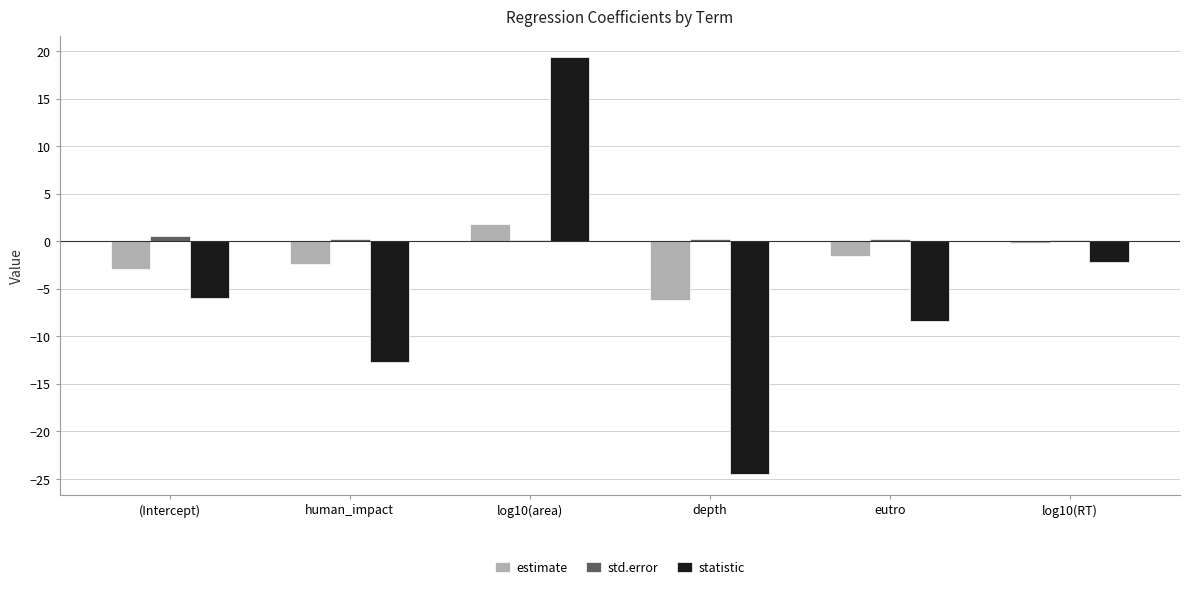

Between log10(area) and depth, which series saw the biggest shift?

statistic